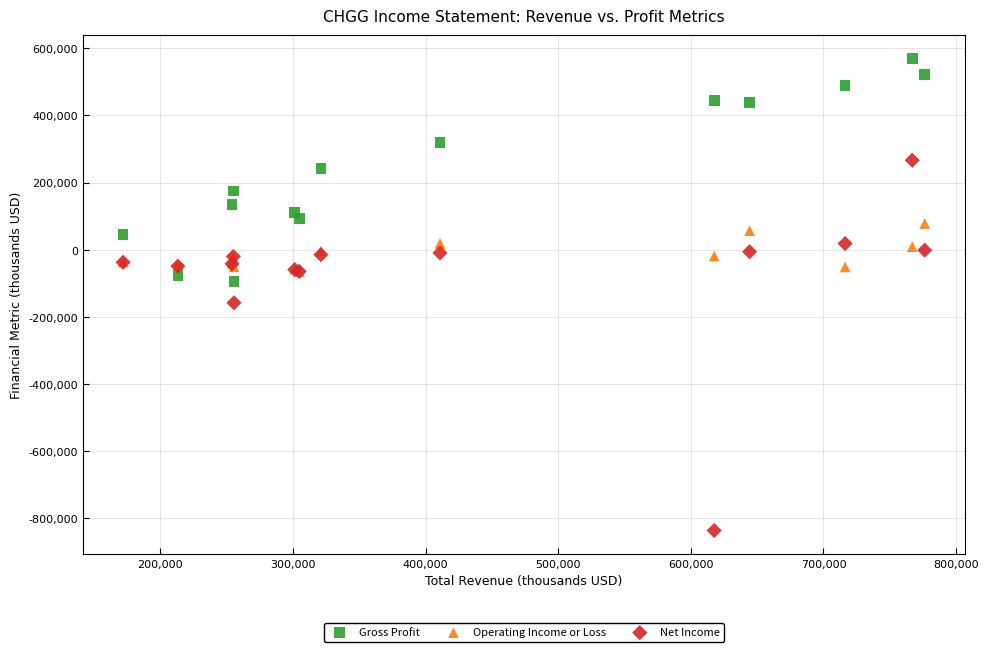

In the Net Income series, what Y value is closest to -285250?

-158400